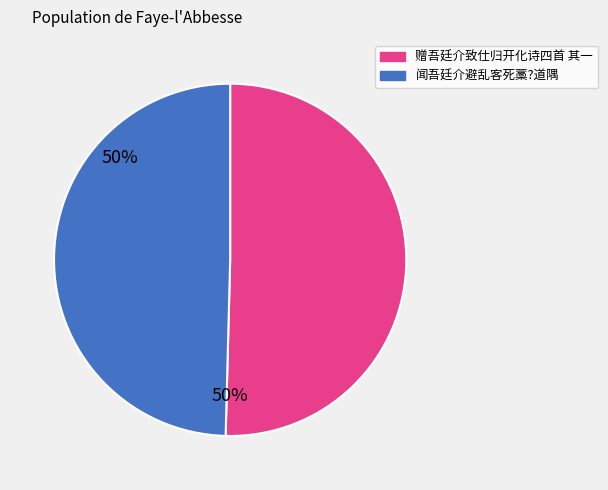

Is there a majority slice in this chart?

Yes